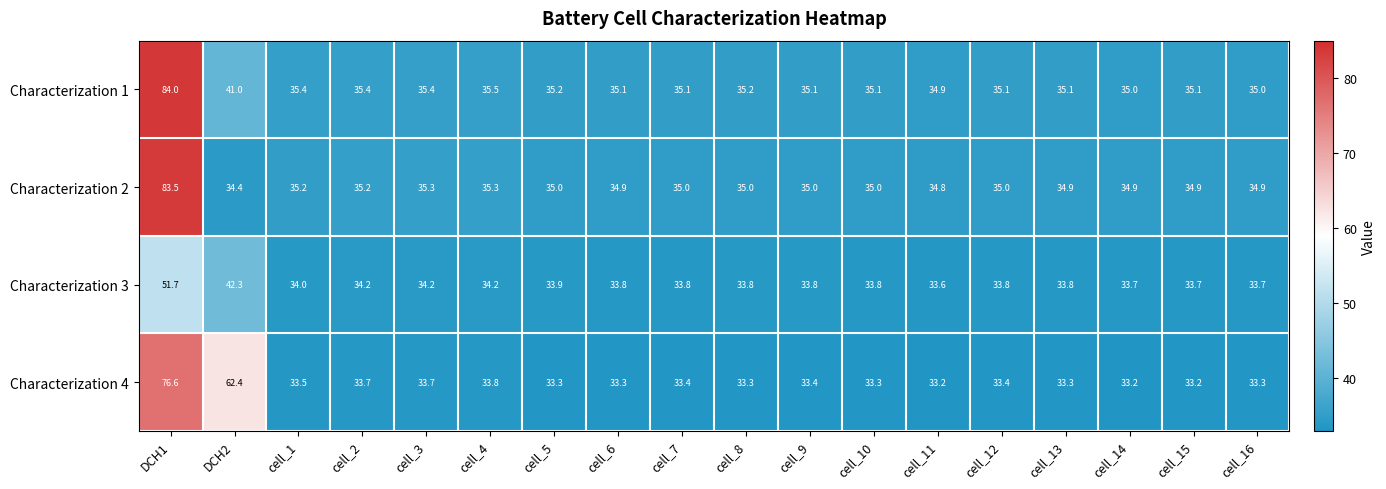

Rank the series by their maximum value, from highest to lowest.

Characterization 1, Characterization 2, Characterization 4, Characterization 3